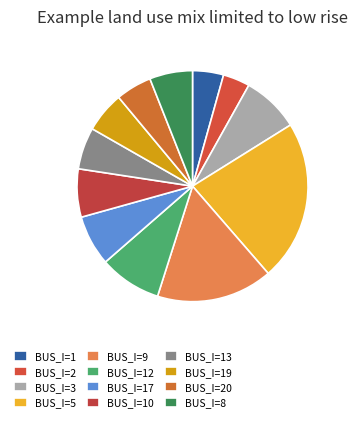

To the nearest percent, what portion does BUS_I=9 represent?

16%